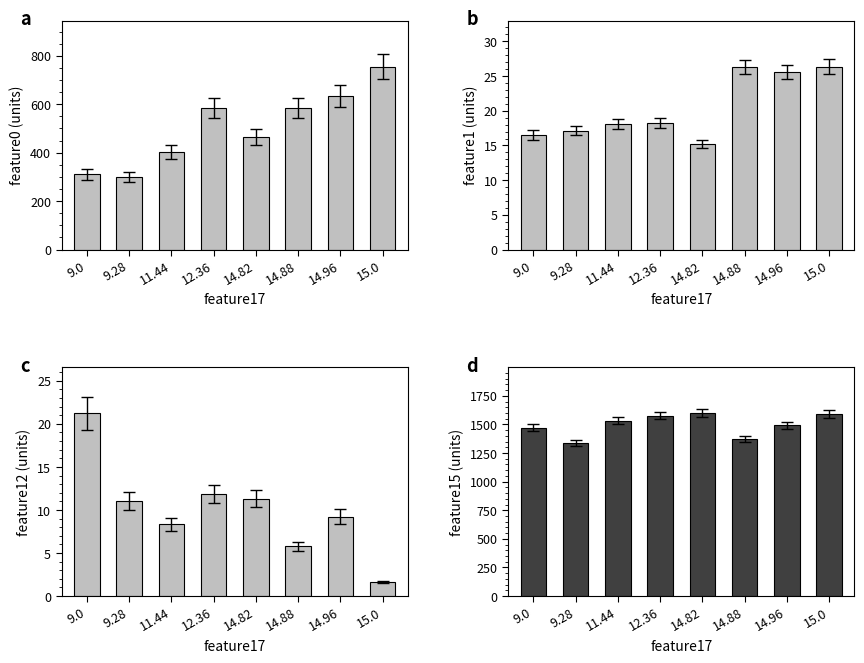

Is it true that feature15 (units) equals 2788.7 at 15.0?

False